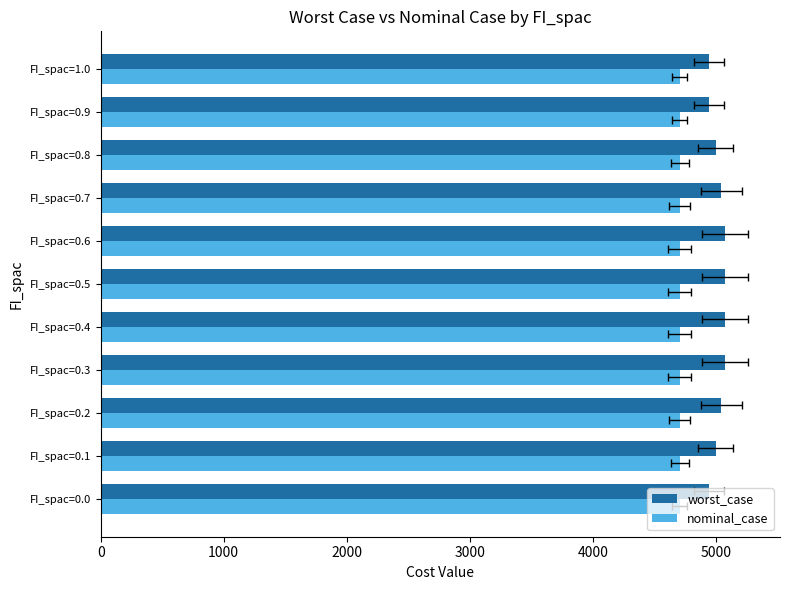

Reading left to right, transcribe all the data shown in this chart.

worst_case: 4945.4	4997.5	5044.3	5074.6	5074.6	5074.6	5074.6	5044.3	4997.5	4945.4	4945.4
nominal_case: 0.3	0.3	0.3	0.3	0.3	0.3	0.3	0.3	0.3	0.3	0.3